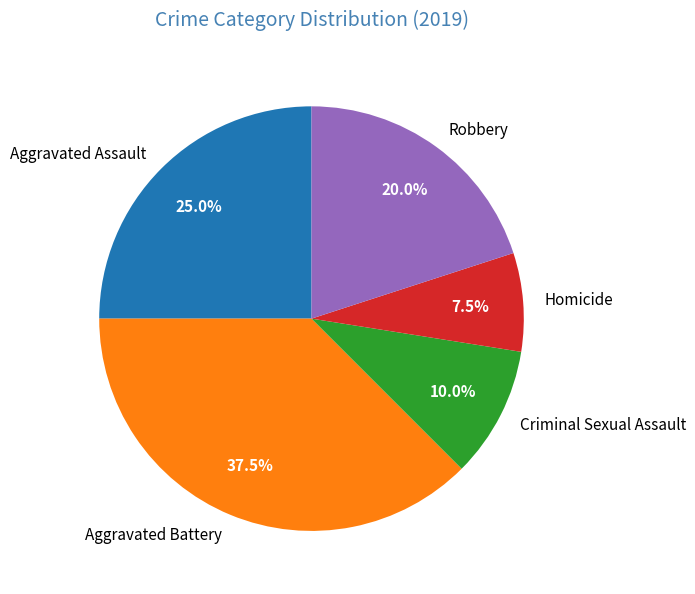

Is it true that Criminal Sexual Assault is 10% of the pie?

True